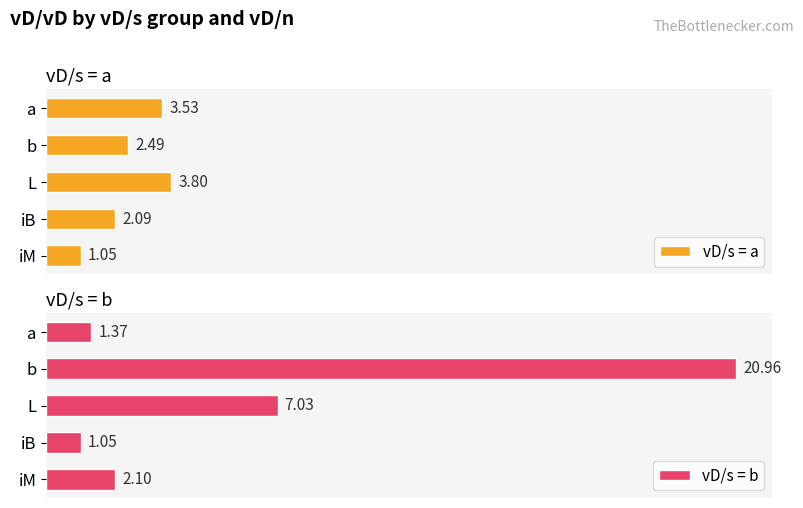

At which label is vD/s = a closest to 2?

iB